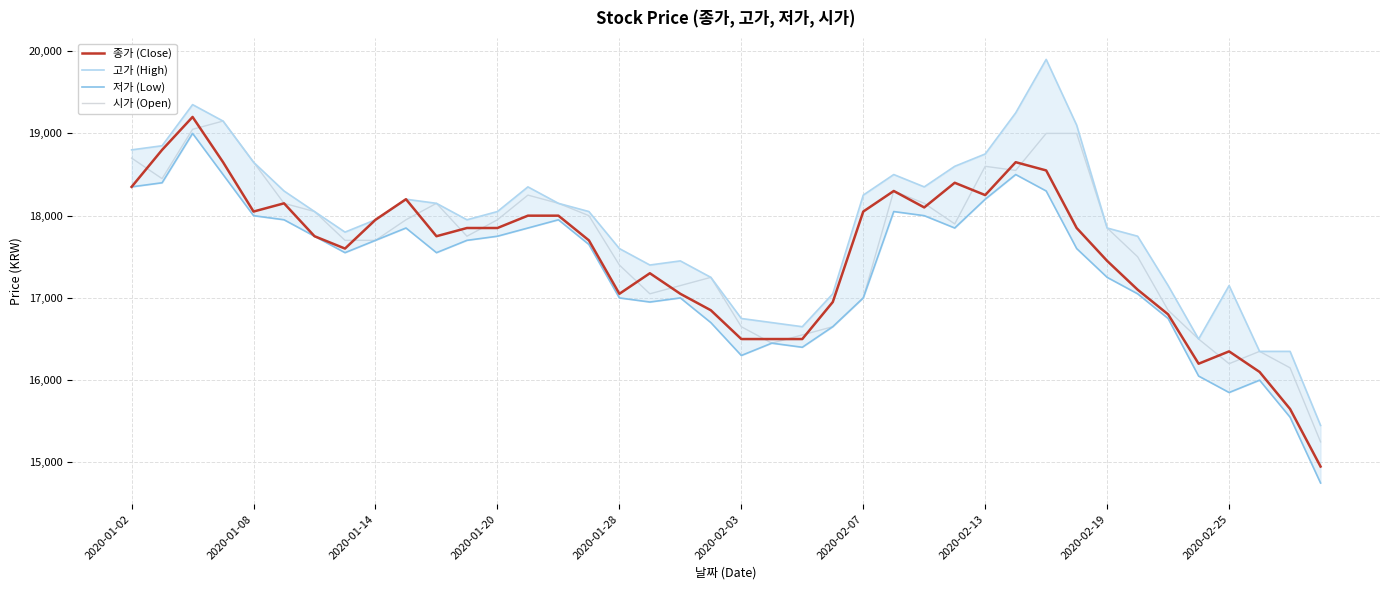

What is the average value of the 종가 (Close) series?

17532